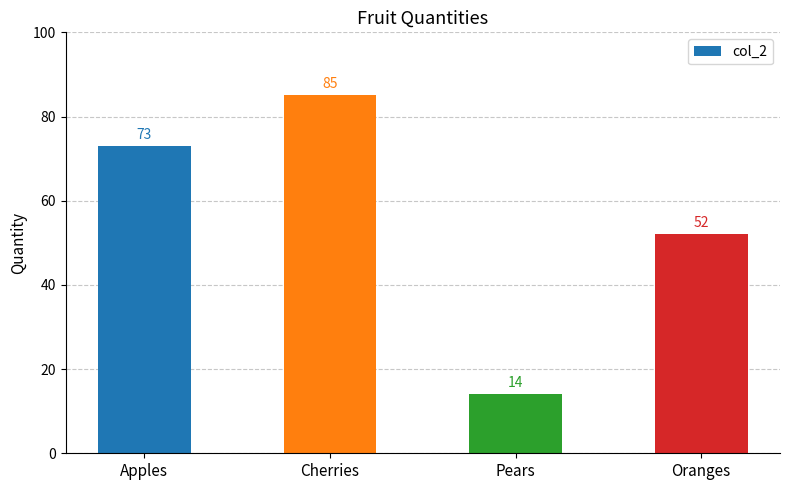

List the labels in order of value, smallest first.

Pears, Oranges, Apples, Cherries